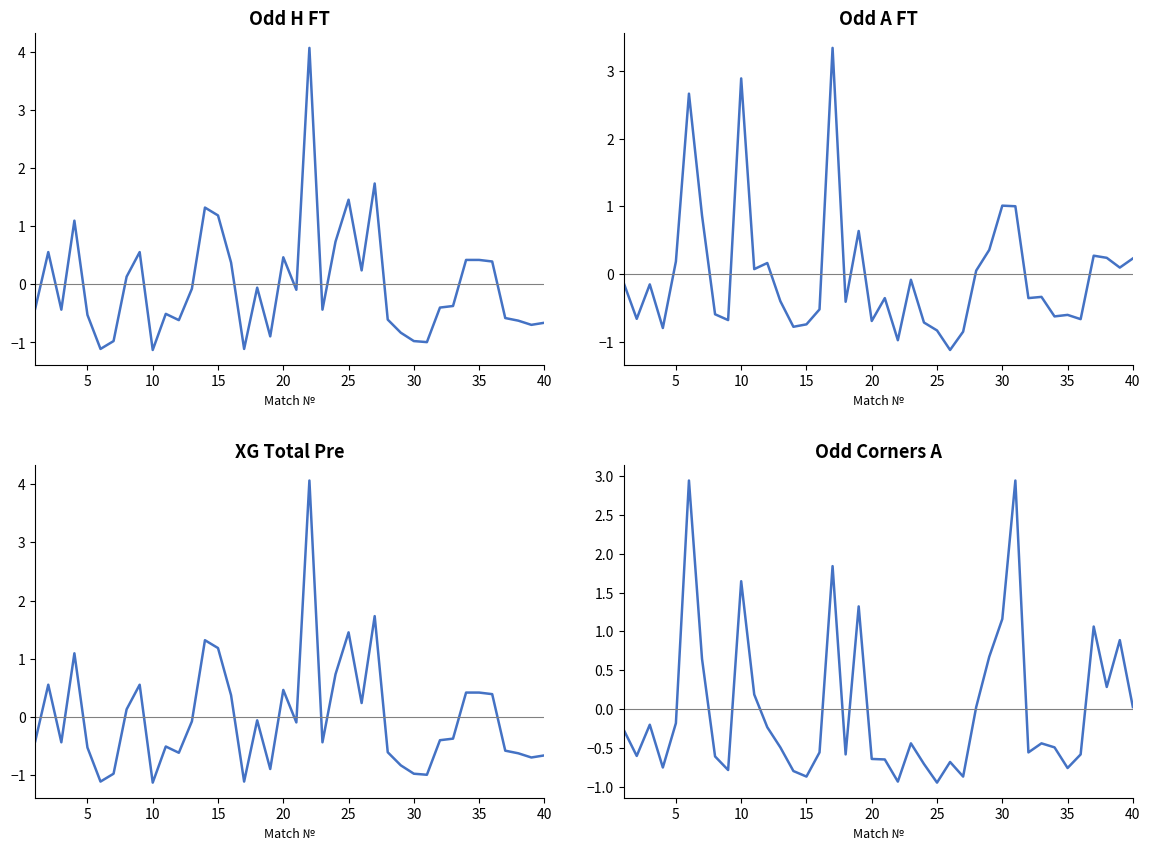

What is the difference between the maximum and minimum values in the XG Total Pre series?

5.2